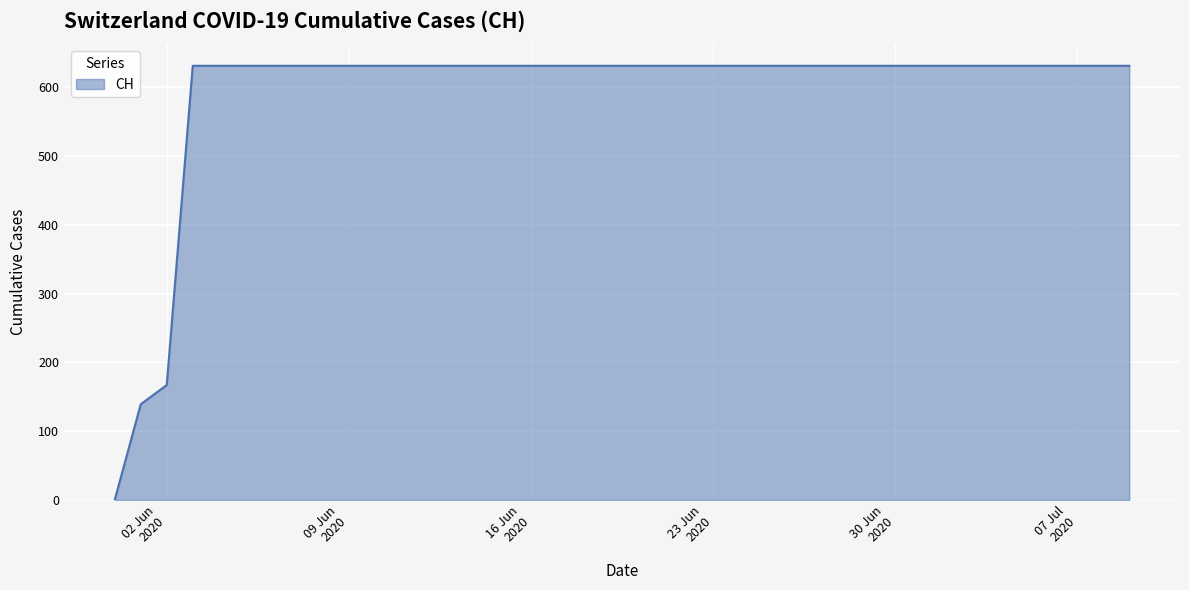

Reading left to right, list all the values displayed in this chart.

0	139	167	631	631	631	631	631	631	631	631	631	631	631	631	631	631	631	631	631	631	631	631	631	631	631	631	631	631	631	631	631	631	631	631	631	631	631	631	631